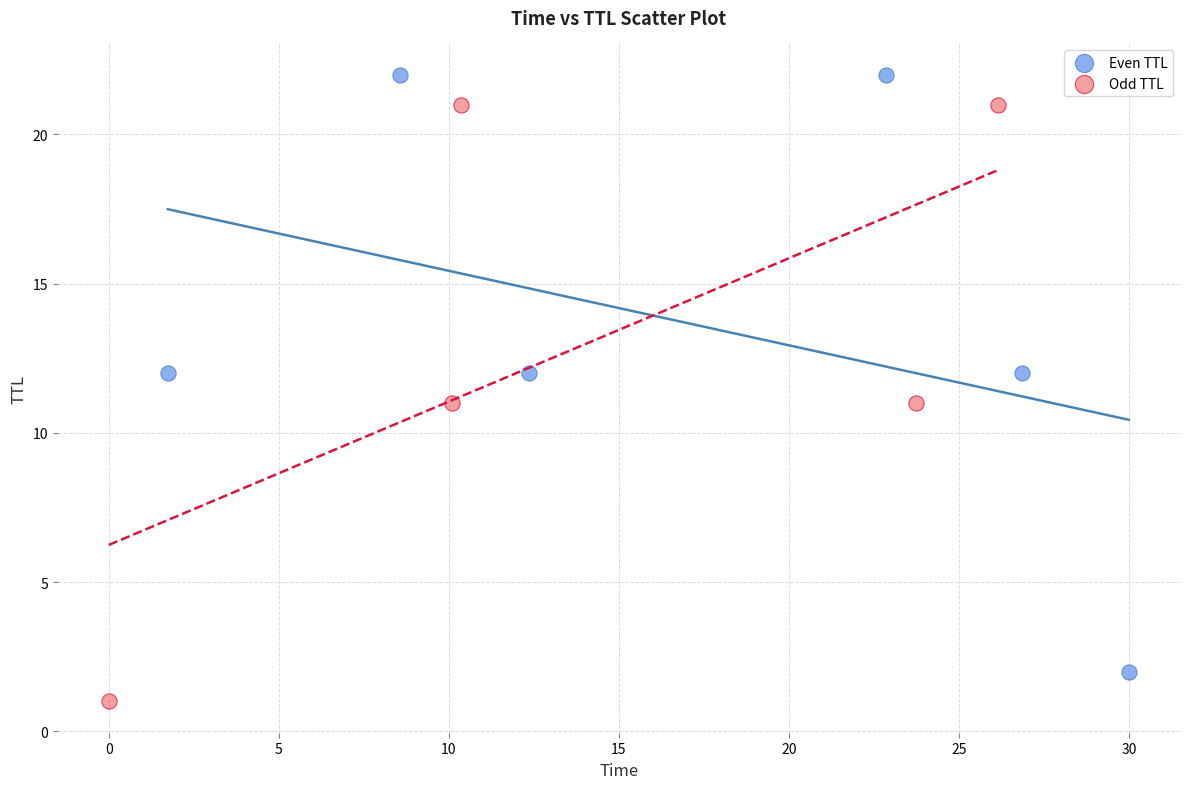

Which series reaches the minimum Y coordinate?

Odd TTL